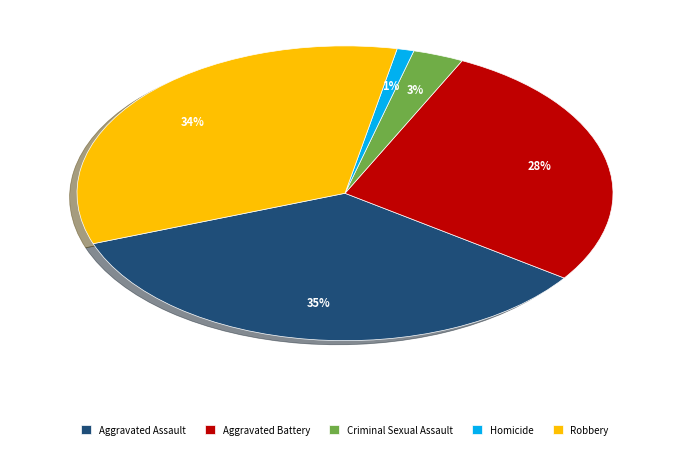

Is there a majority slice in this chart?

No